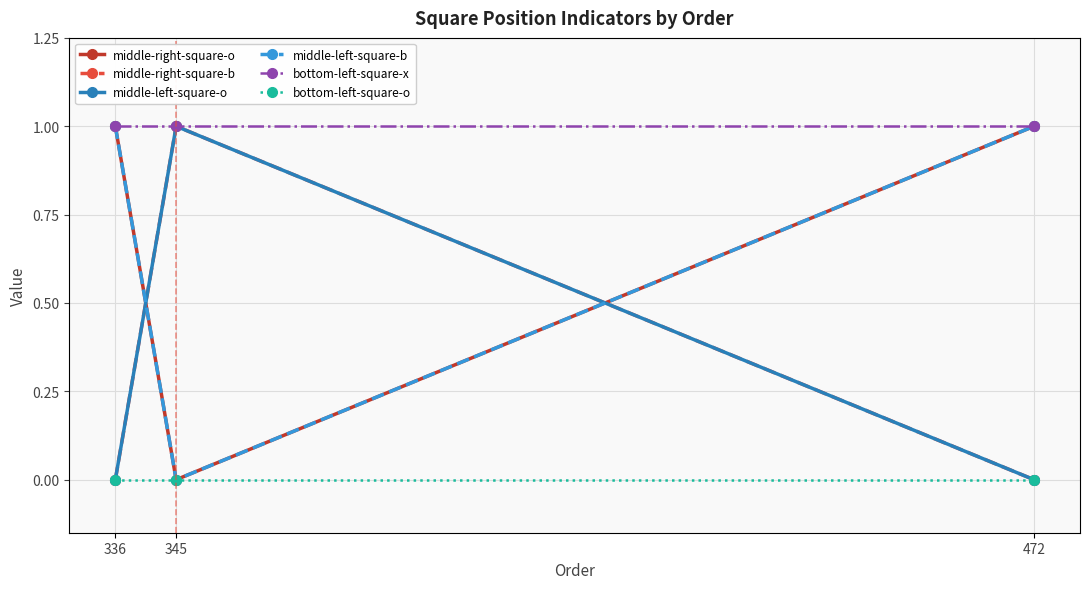

Is this an area chart (filled region under the line)?

No